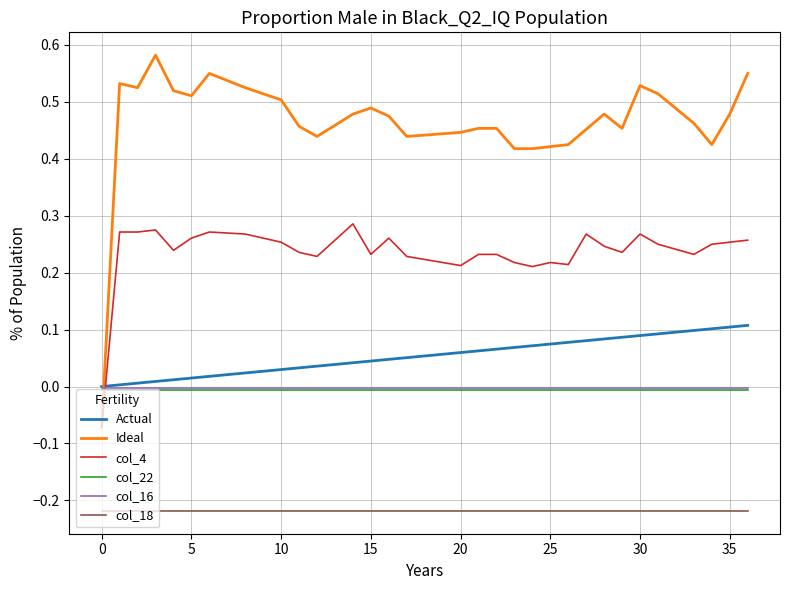

How many values in the Ideal series are below 0?

1